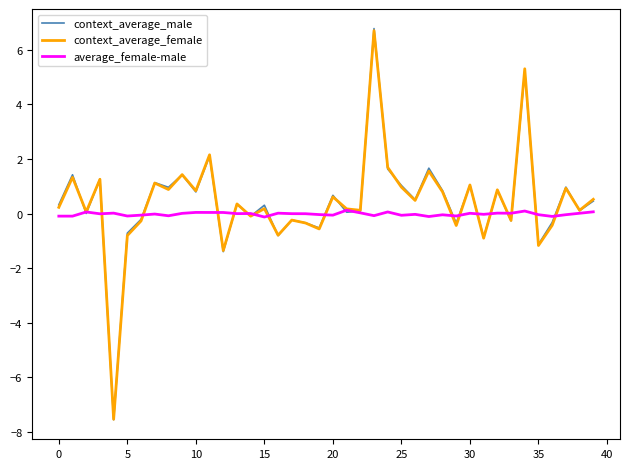

Which series has the widest spread of values?

context_average_male